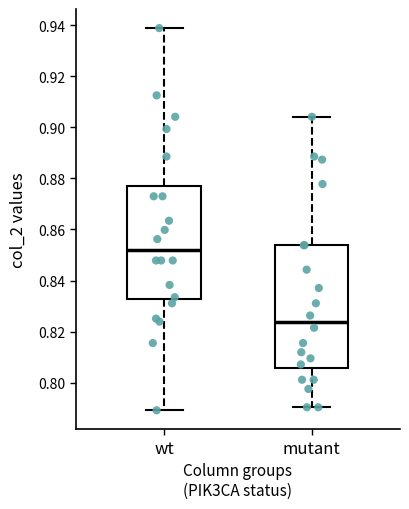

Which box is the tallest, from its lower edge to its upper edge?

mutant